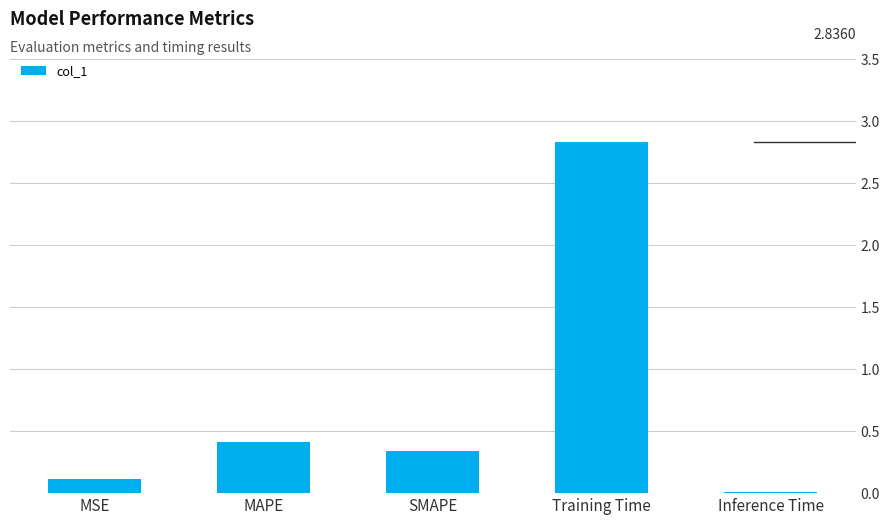

The value at MAPE is 0.4. True or false?

True